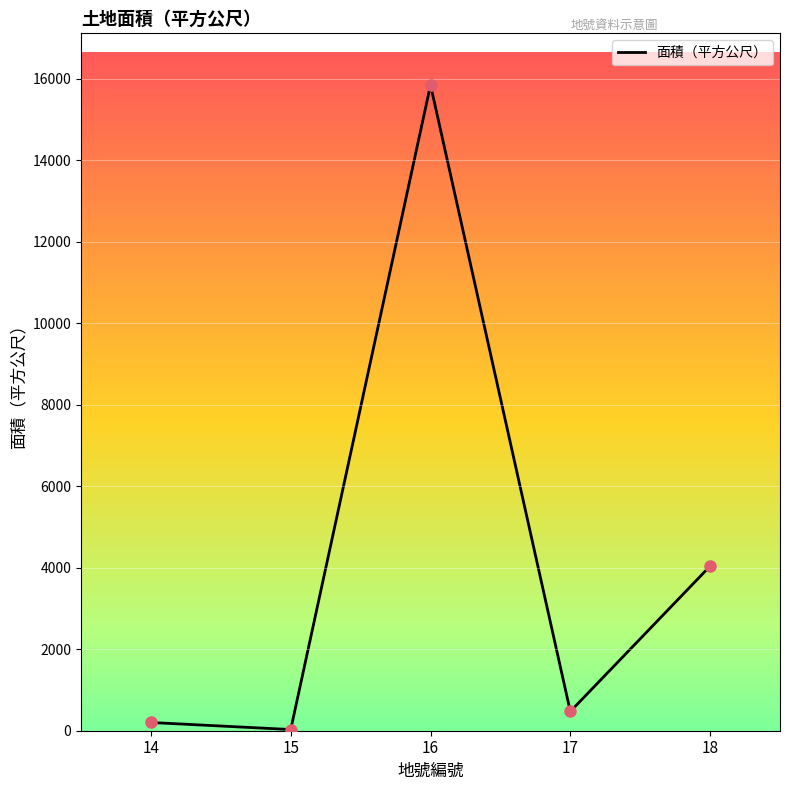

What is the change in value from 14 to 18?

+3837.4